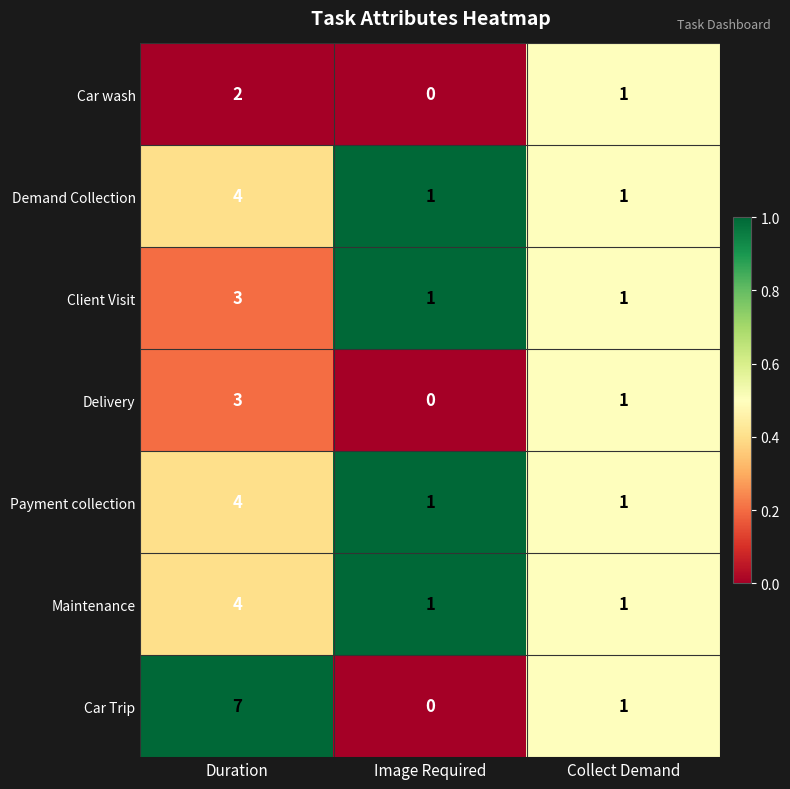

What is the difference between the highest and lowest values at Duration?

5